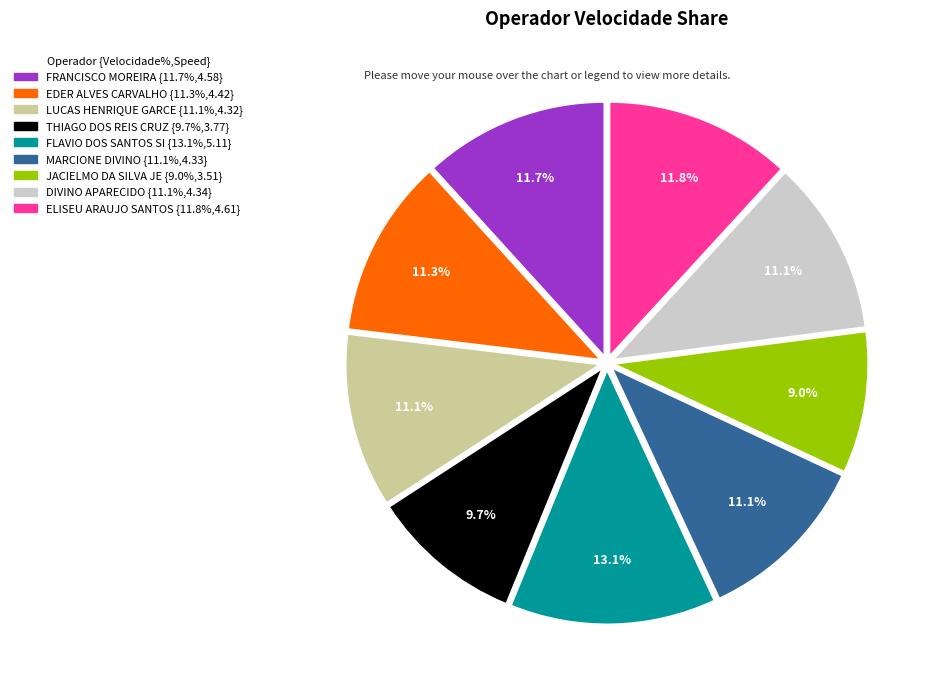

Is there any slice that represents more than half of the pie?

No